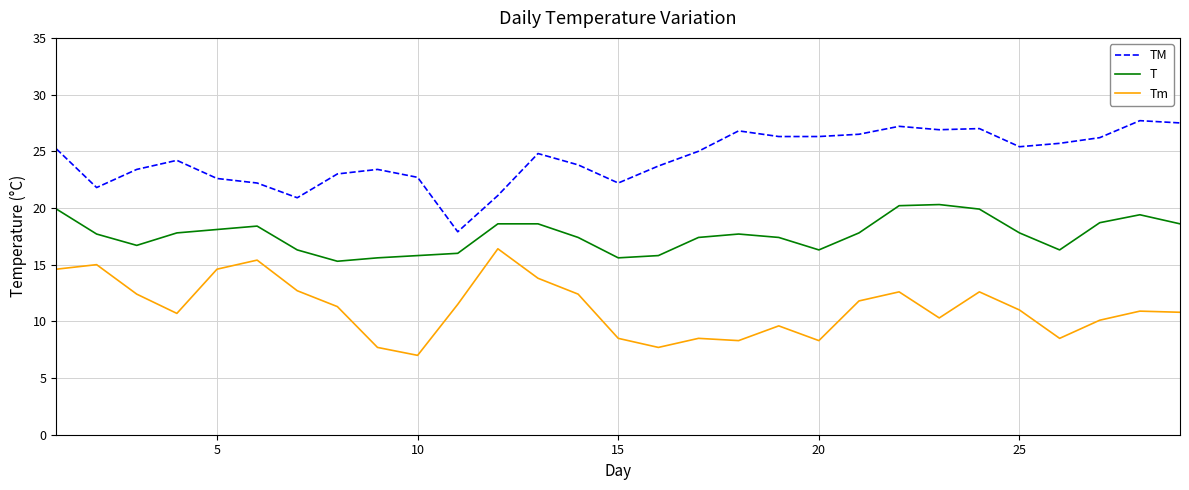

Which series has the largest total across all categories?

TM